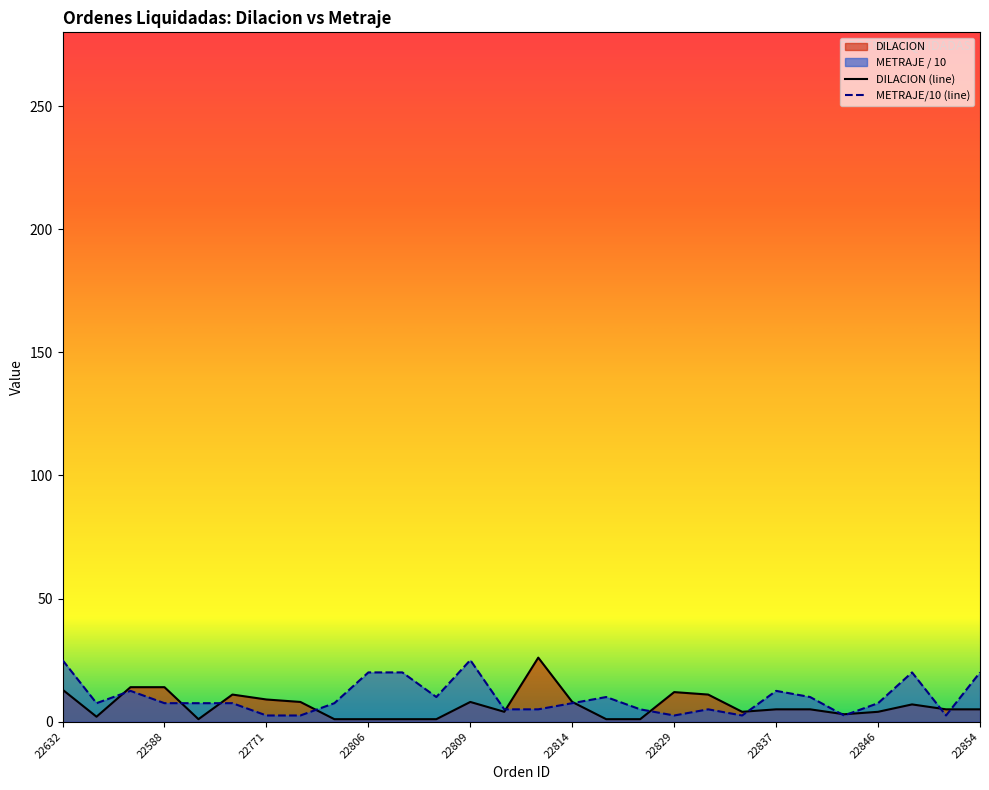

What is the spread (max minus min) of values at 22588?

6.5